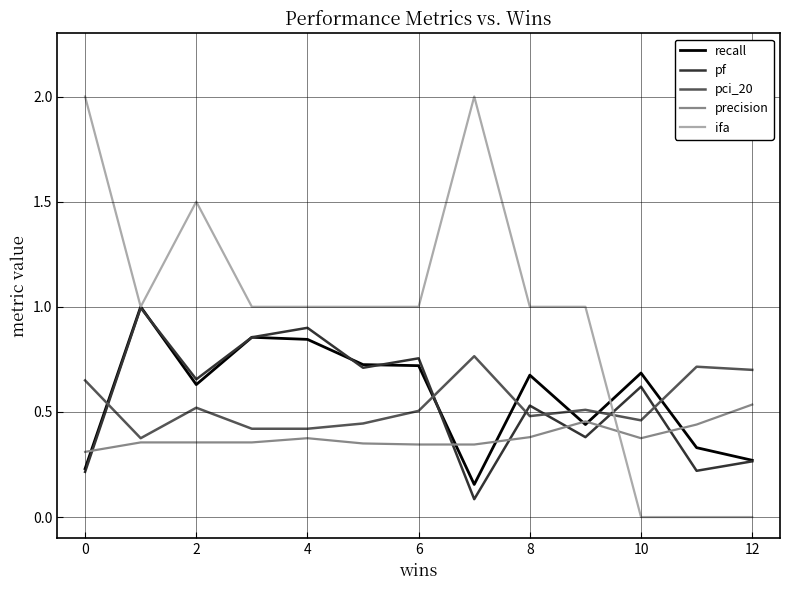

How many pci_20 values are between 0 and 1?

13